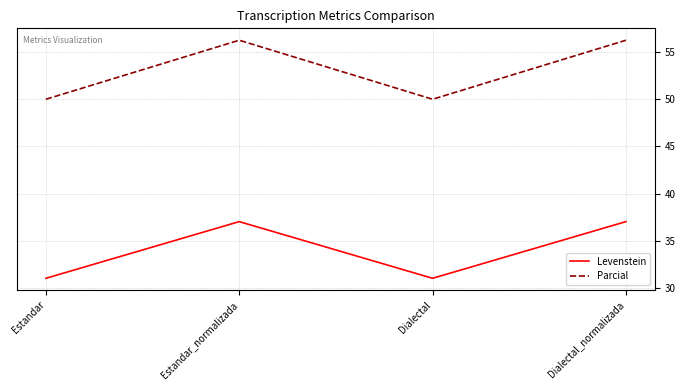

What position from the left is Estandar?

1